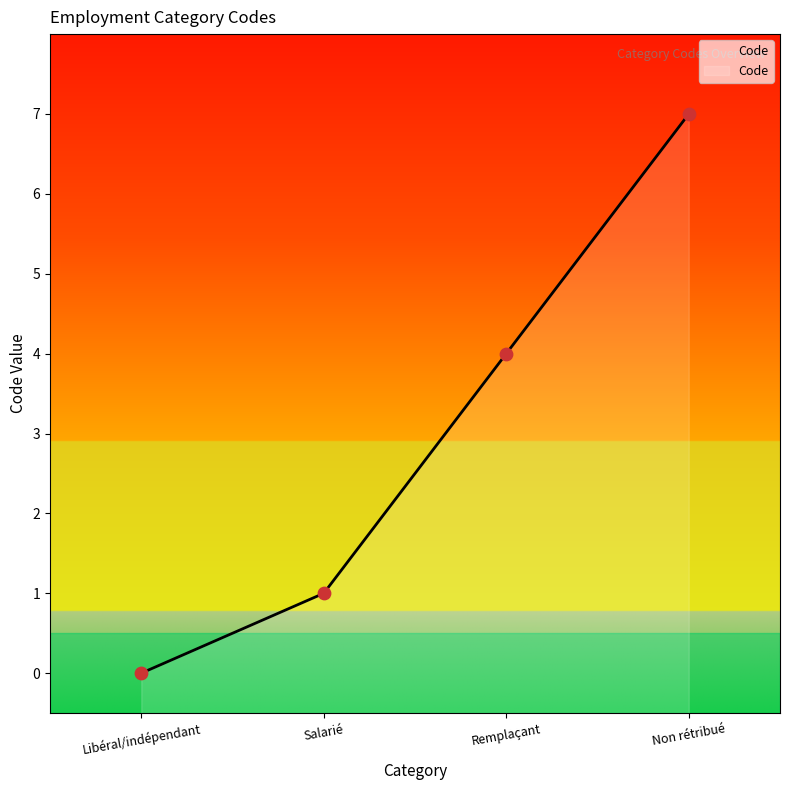

What is the change in value from Libéral/indépendant to Remplaçant?

+4